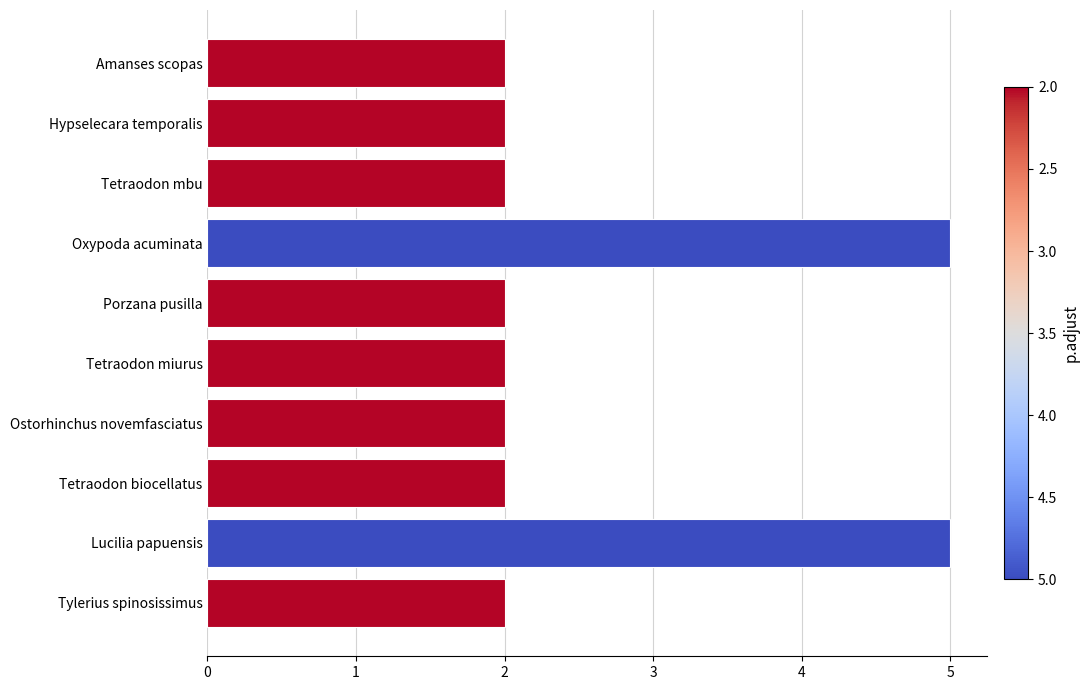

What is the maximum value shown in the chart?

5